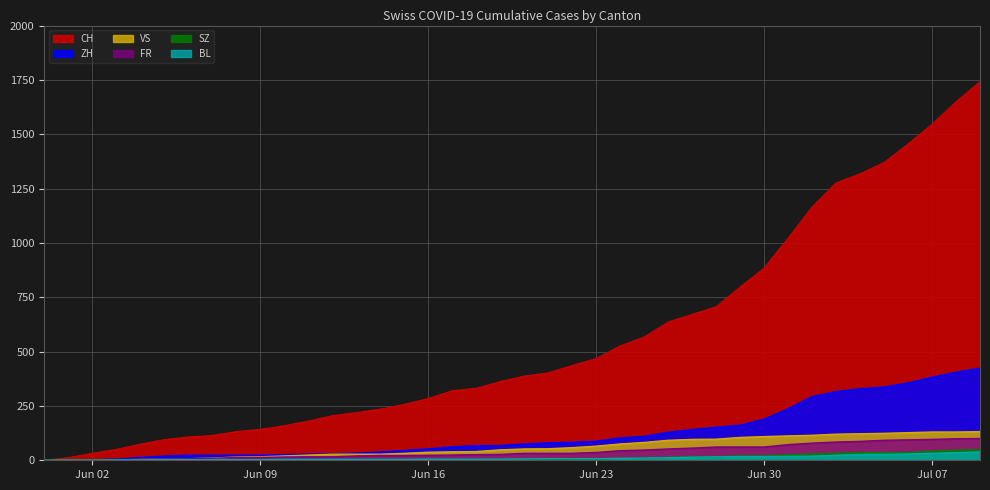

What is the approximate value of FR at 2020-07-08, to the nearest 5?

100